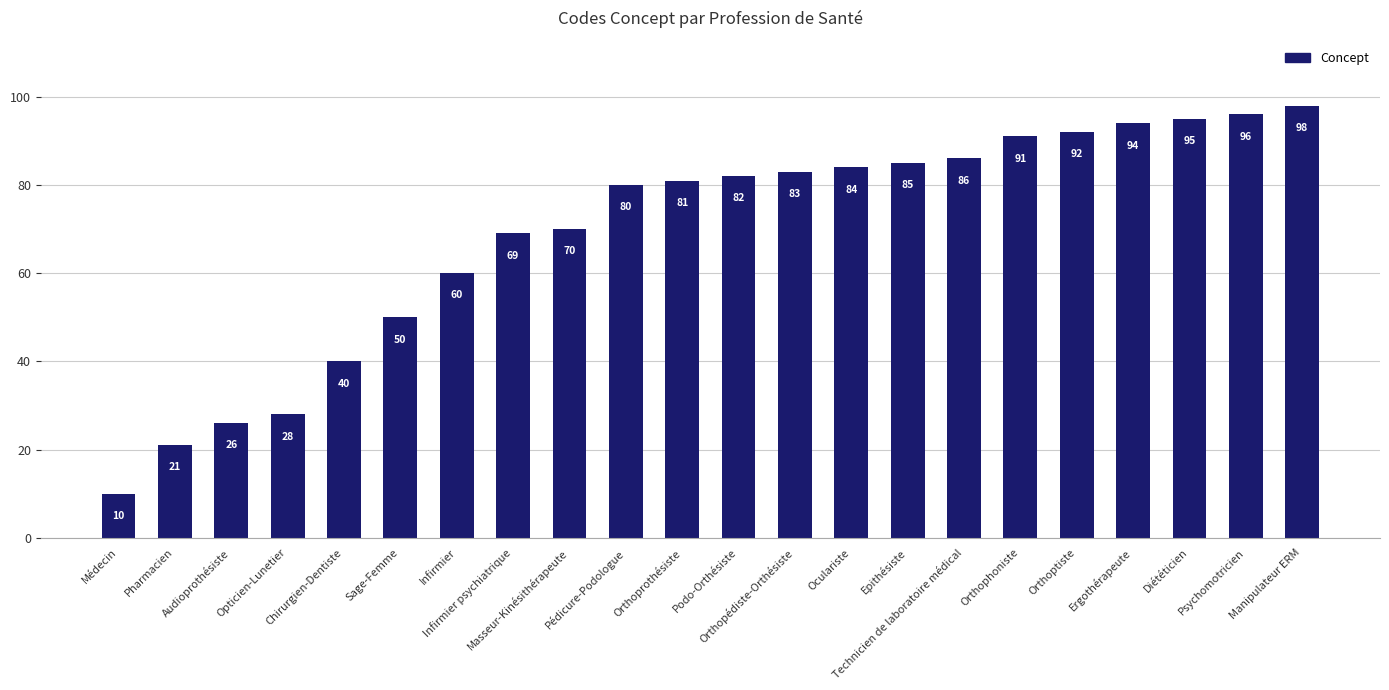

What is the average value?

69